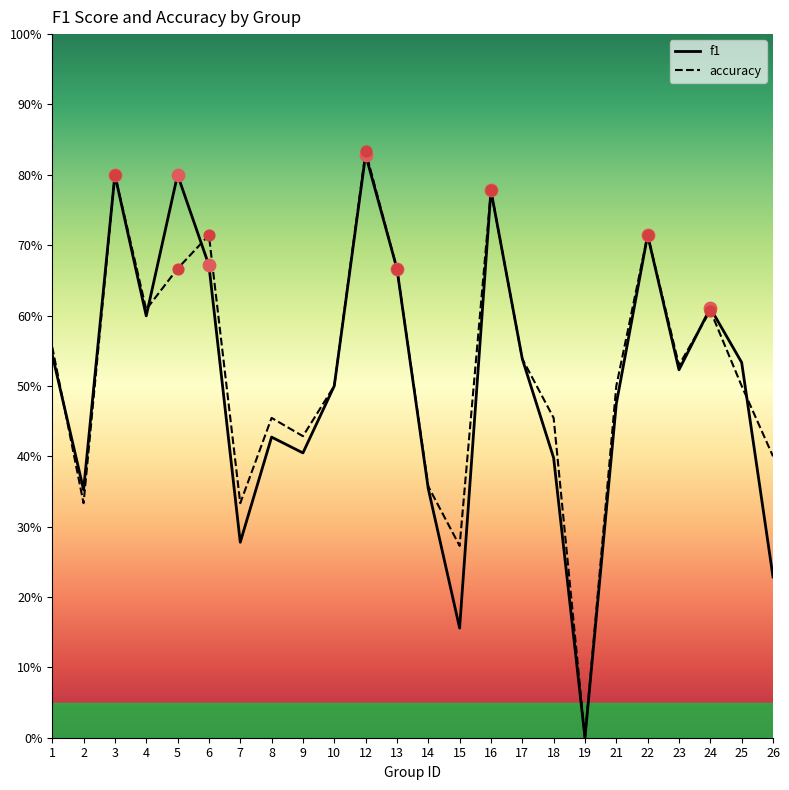

Which series has the largest Y range (max minus min)?

accuracy